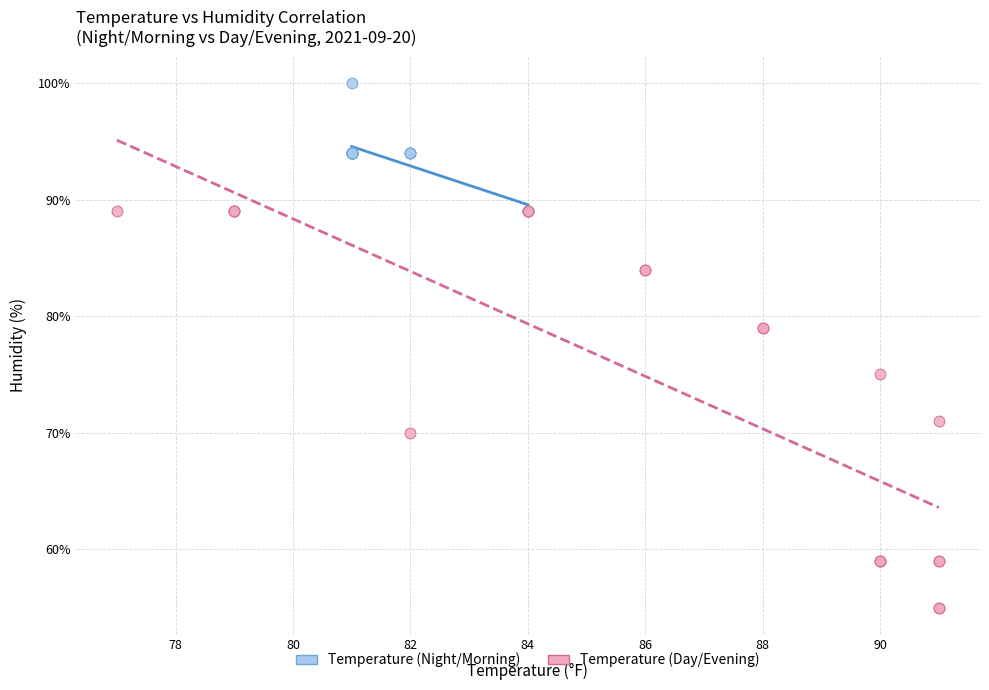

Which series reaches the minimum Y coordinate?

Temperature (Day/Evening)